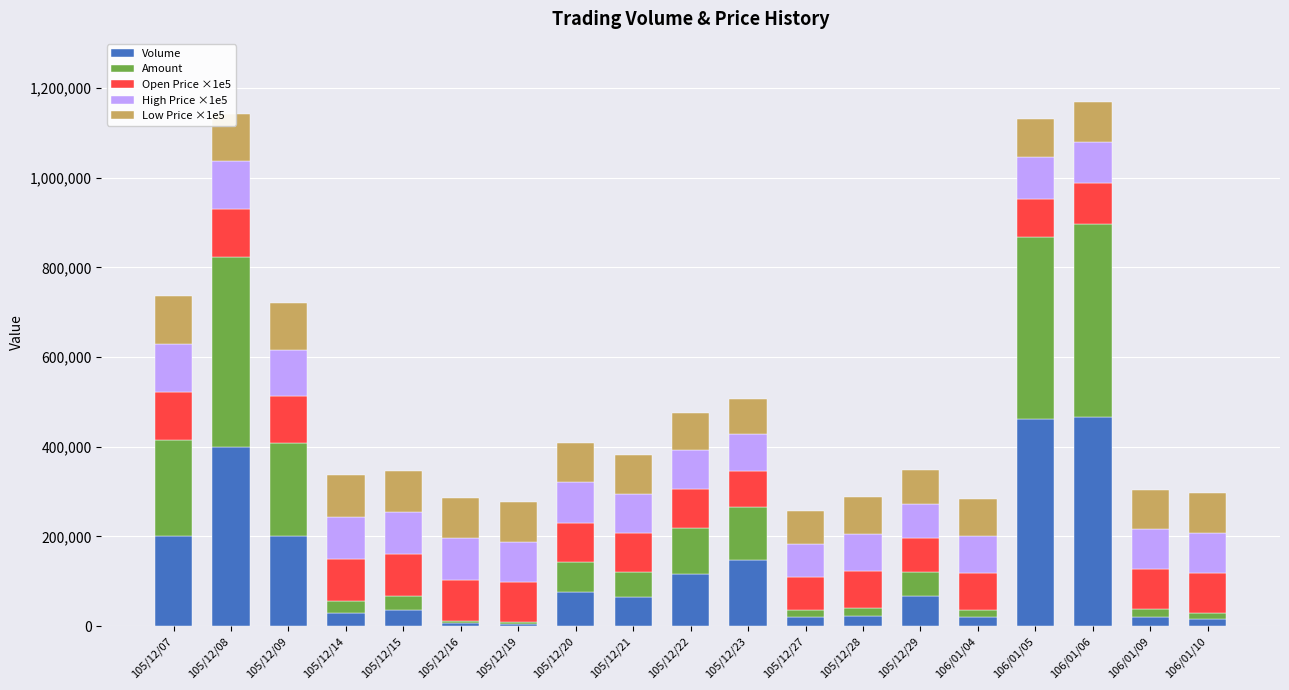

What is the approximate value of Volume at 105/12/16, to the nearest 100?

6000